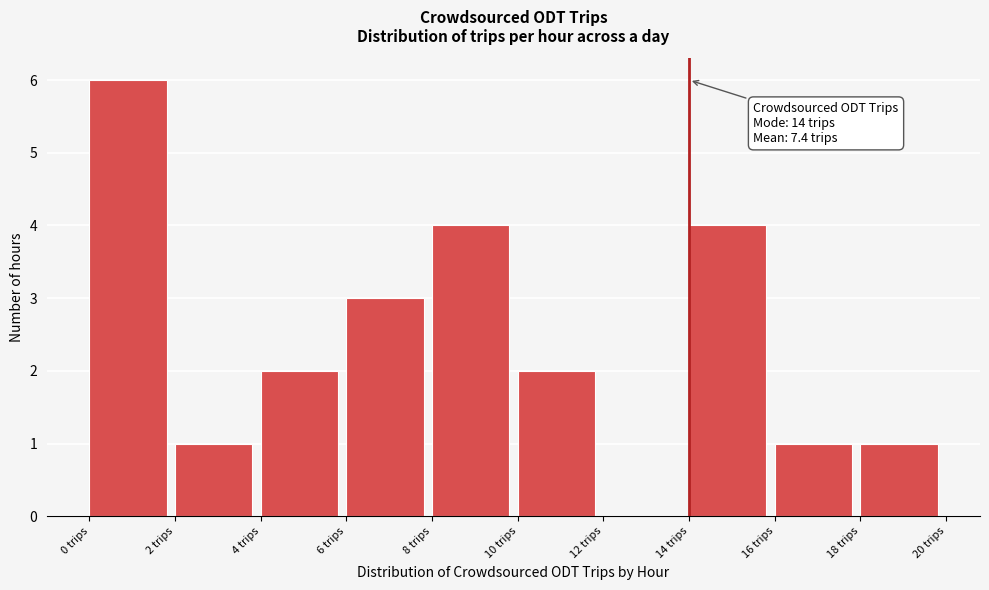

Which range on the x-axis has the tallest bar?

0 to 2